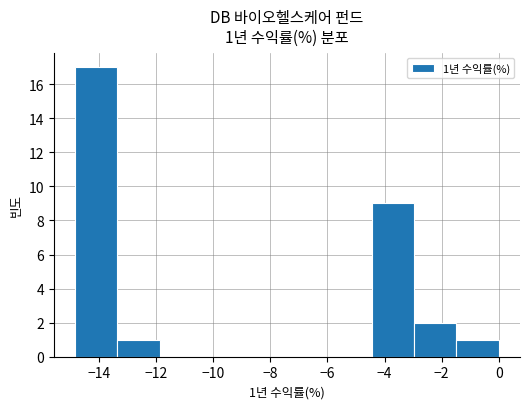

Which range on the x-axis has the tallest bar?

-14.8 to -13.4